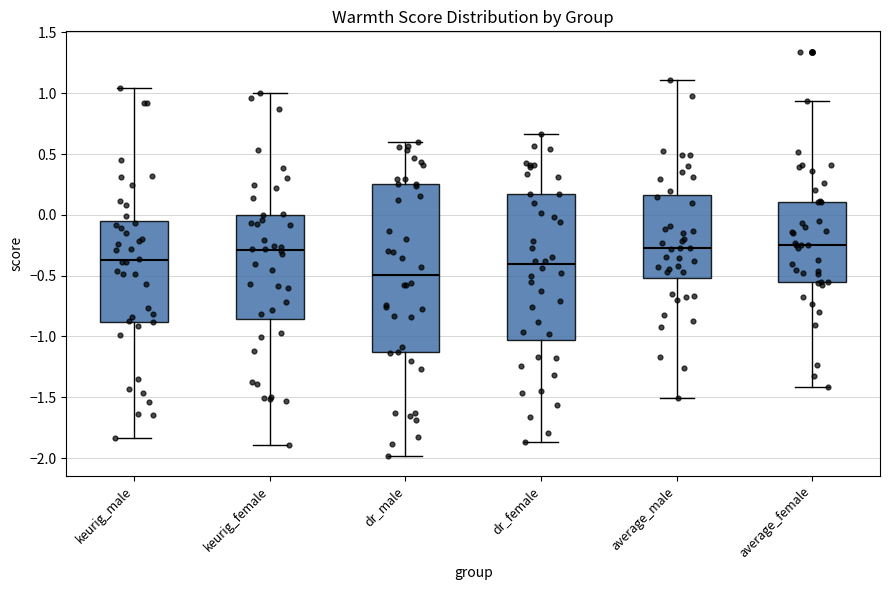

Which box is the tallest, from its lower edge to its upper edge?

dr_male